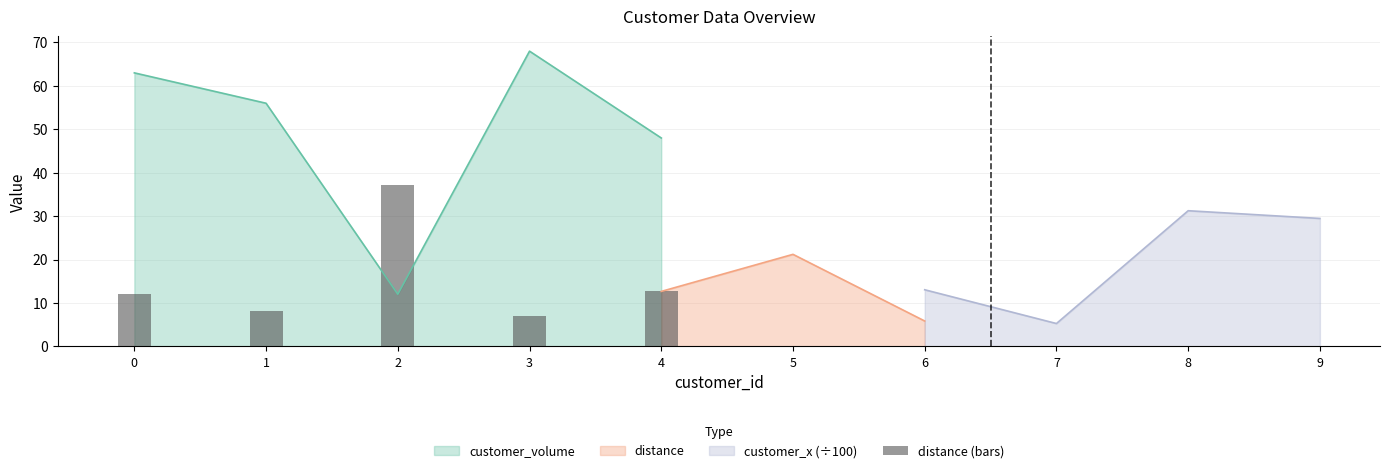

Rank the categories by customer_volume value from lowest to highest.

2, 4, 1, 0, 3